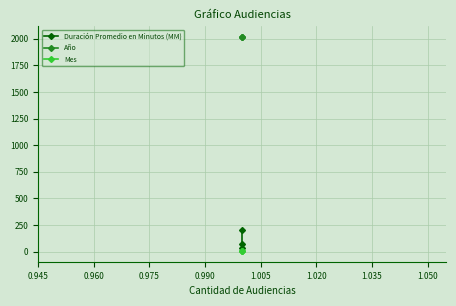

What is the value of the Año point at the 3rd from the left?

2017